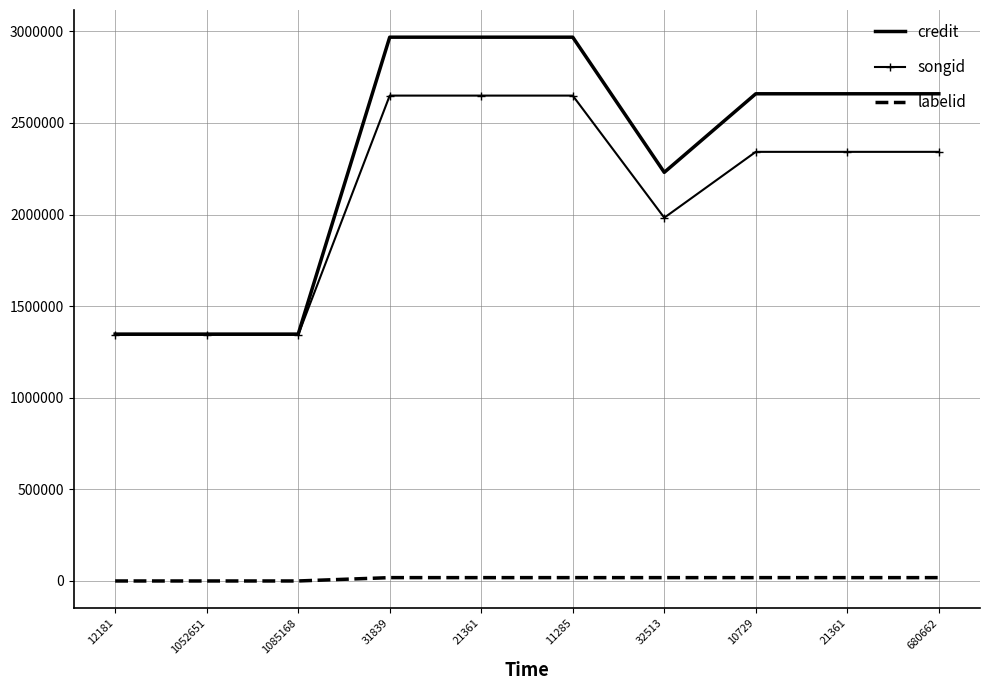

What are all the series names shown in the legend?

credit, songid, labelid